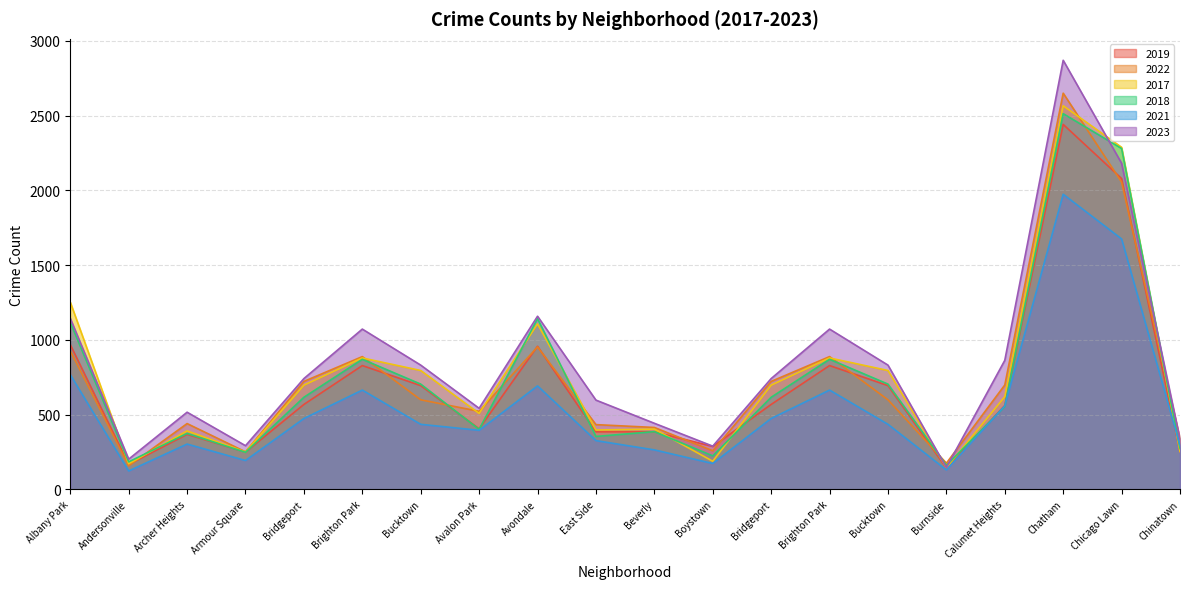

How many data points in 2023 are above 741?

9